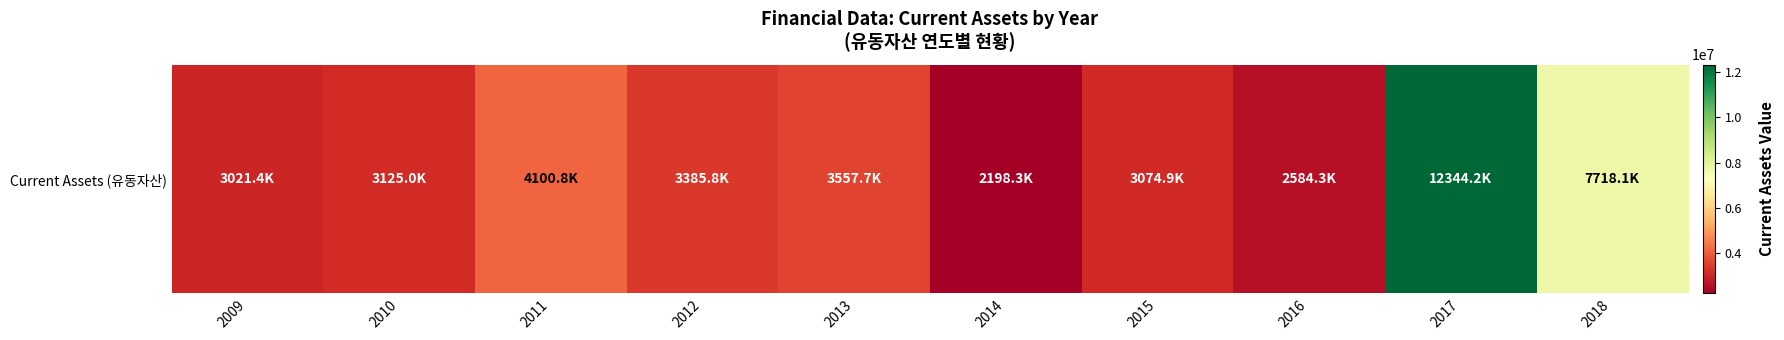

Reading left to right, extract all data points from this chart.

2009=3021415	2010=3125006	2011=4100760	2012=3385786	2013=3557708	2014=2198305	2015=3074878	2016=2584302	2017=12344187	2018=7718130